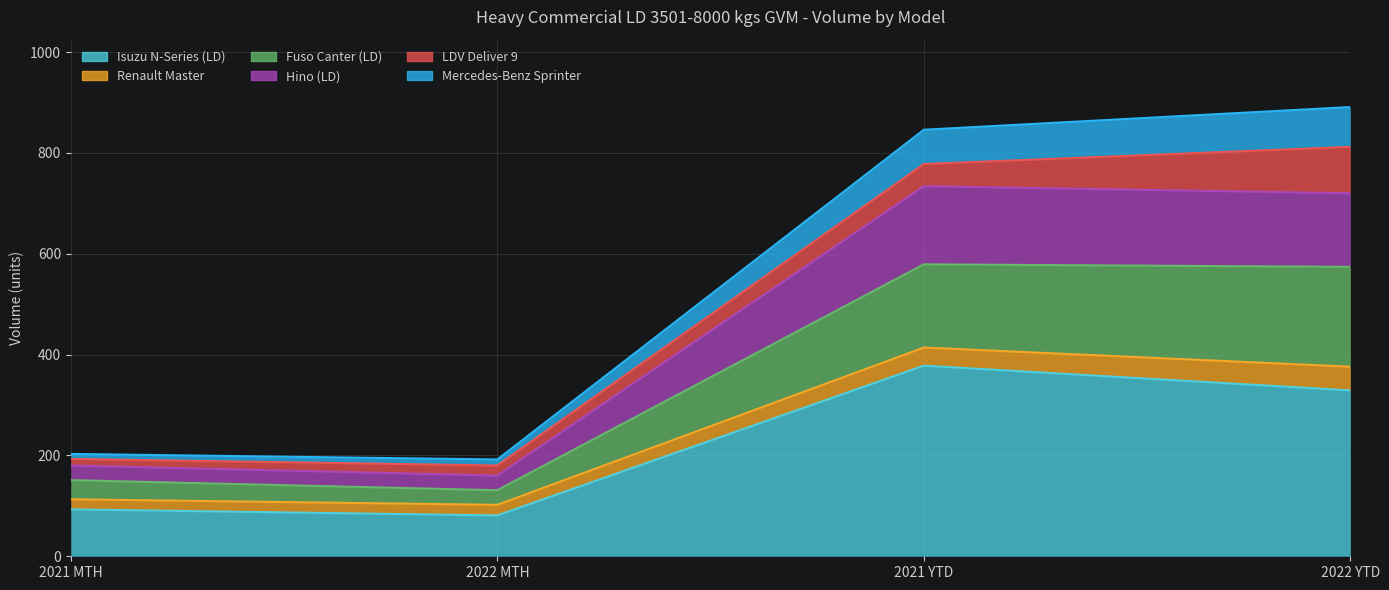

True or false: Mercedes-Benz Sprinter has more than 1 points higher than both neighbors.

False